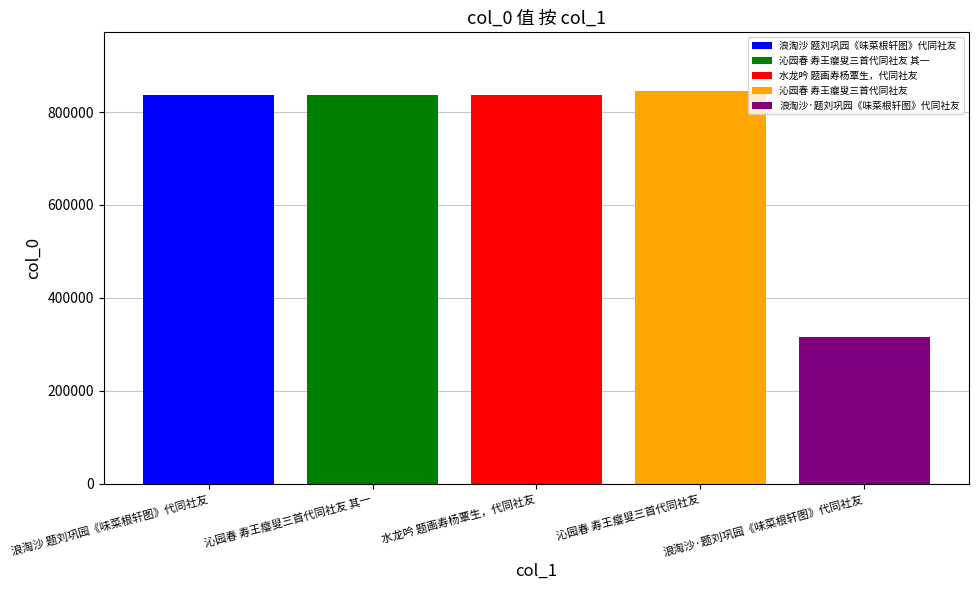

What value does the 沁园春 寿王瘿叟三首代同社友 series have at 水龙吟 题画寿杨覃生，代同社友?

844761